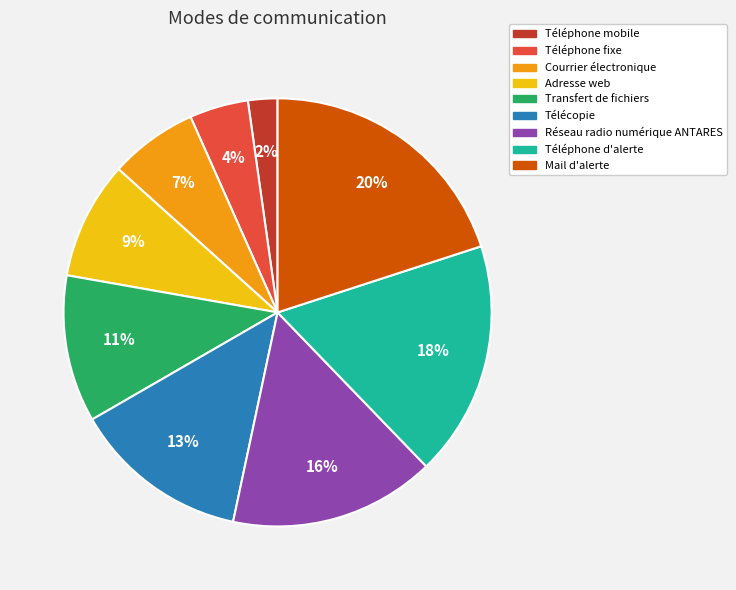

Is there any slice that represents more than half of the pie?

No